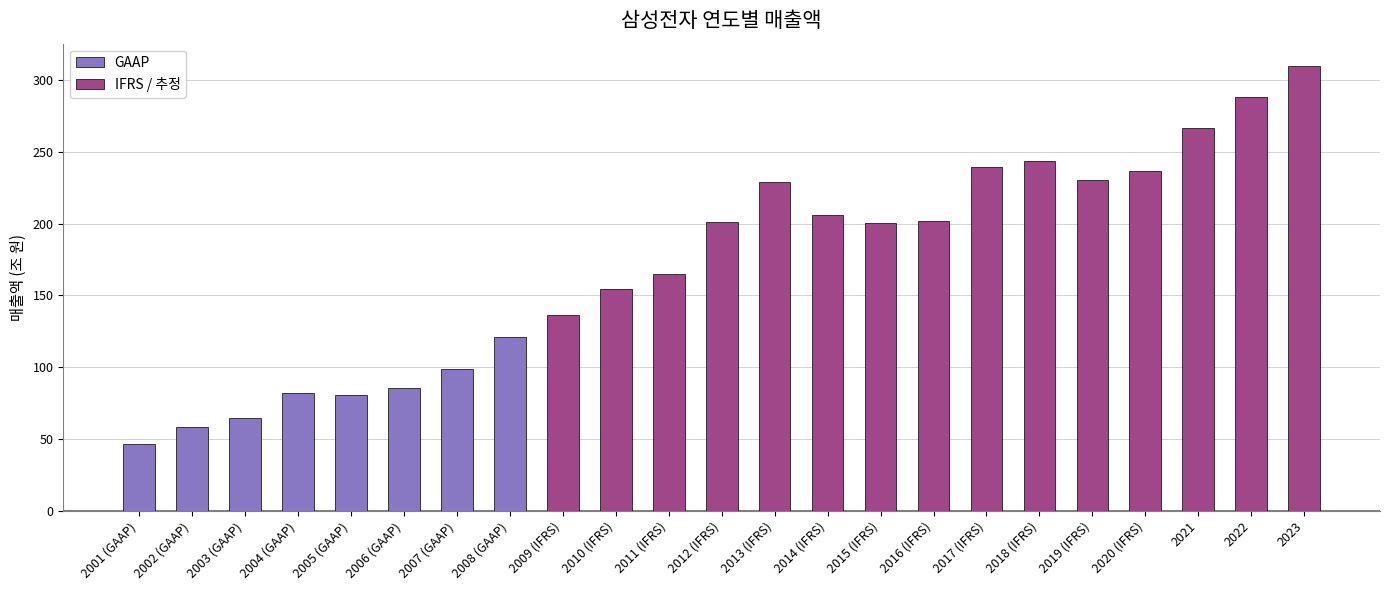

At which label is the value closest to 178?

2011 (IFRS)